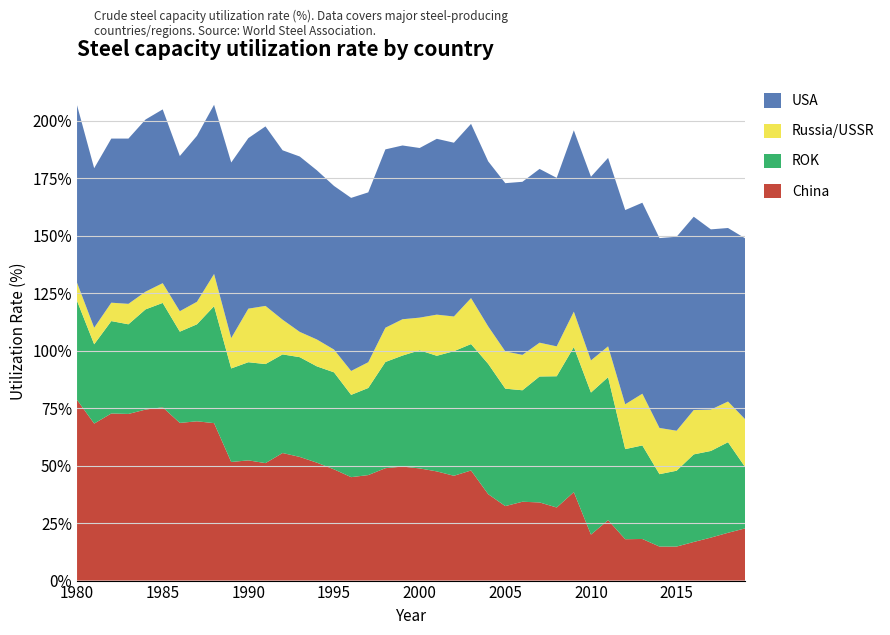

Reading right to left, extract all data points from this chart.

China: 22.7	20.8	18.7	16.8	14.8	14.8	18.1	18.0	26.3	20.0	38.5	31.8	34.0	34.3	32.4	37.6	47.9	45.6	47.5	48.8	49.6	48.9	45.9	45.0	48.4	51.3	53.8	55.5	51.1	52.3	51.6	68.5	69.3	68.6	75.4	74.4	72.5	72.7	68.3	78.6
ROK: 26.7	39.4	37.7	38.1	33.0	31.5	40.7	39.2	62.2	61.8	63.1	57.1	54.8	48.5	51.1	56.7	55.0	54.2	50.3	51.4	48.3	46.2	37.9	35.8	42.2	41.9	43.4	42.9	43.1	42.7	40.7	50.9	42.2	39.7	45.4	43.6	39.0	40.2	34.5	43.1
Russia/USSR: 20.8	17.7	18.0	19.3	17.4	20.1	22.5	19.5	13.4	14.0	15.4	13.0	14.7	15.4	16.2	16.3	20.0	15.1	17.9	14.2	15.8	14.9	11.2	10.4	9.9	11.7	11.0	15.1	25.3	23.3	13.2	14.0	9.8	8.9	8.6	7.7	8.9	8.0	7.2	7.9
USA: 78.7	75.5	78.4	84.1	84.4	82.6	83.1	84.5	82.0	79.9	78.9	73.3	75.6	75.3	73.2	71.8	75.8	75.6	76.5	73.8	75.6	77.6	73.9	75.3	71.2	73.6	76.3	73.7	78.1	74.2	76.4	73.6	72.2	67.5	75.6	74.9	71.9	71.4	69.4	77.2